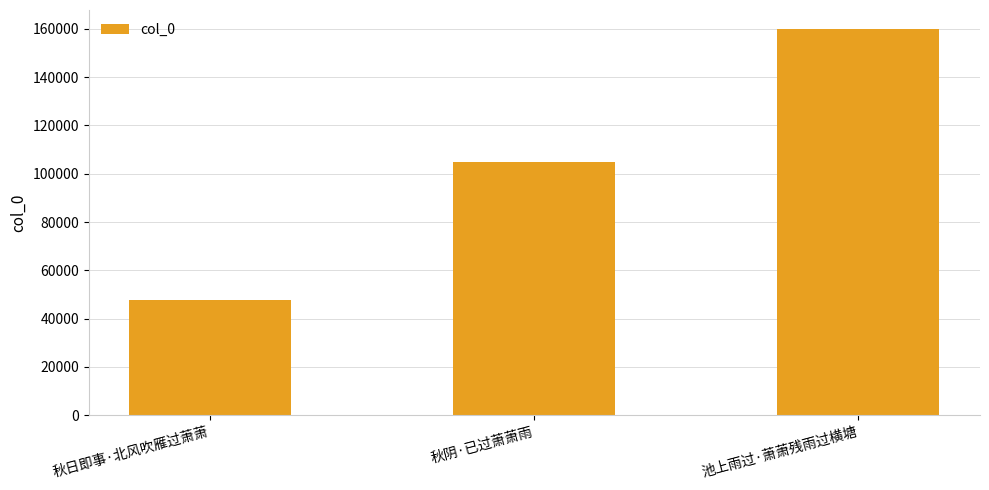

Which category has the highest value across all series?

池上雨过·萧萧残雨过横塘